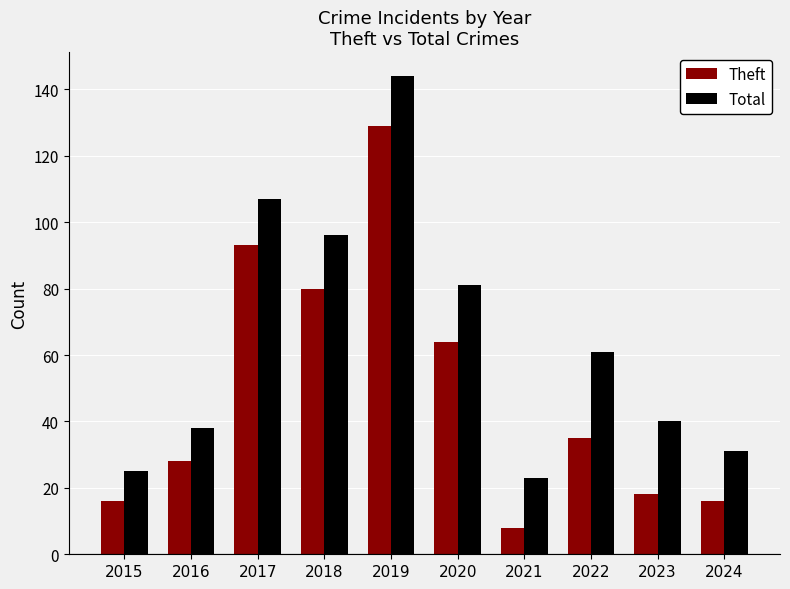

List the labels in order of Total value, largest first.

2019, 2017, 2018, 2020, 2022, 2023, 2016, 2024, 2015, 2021